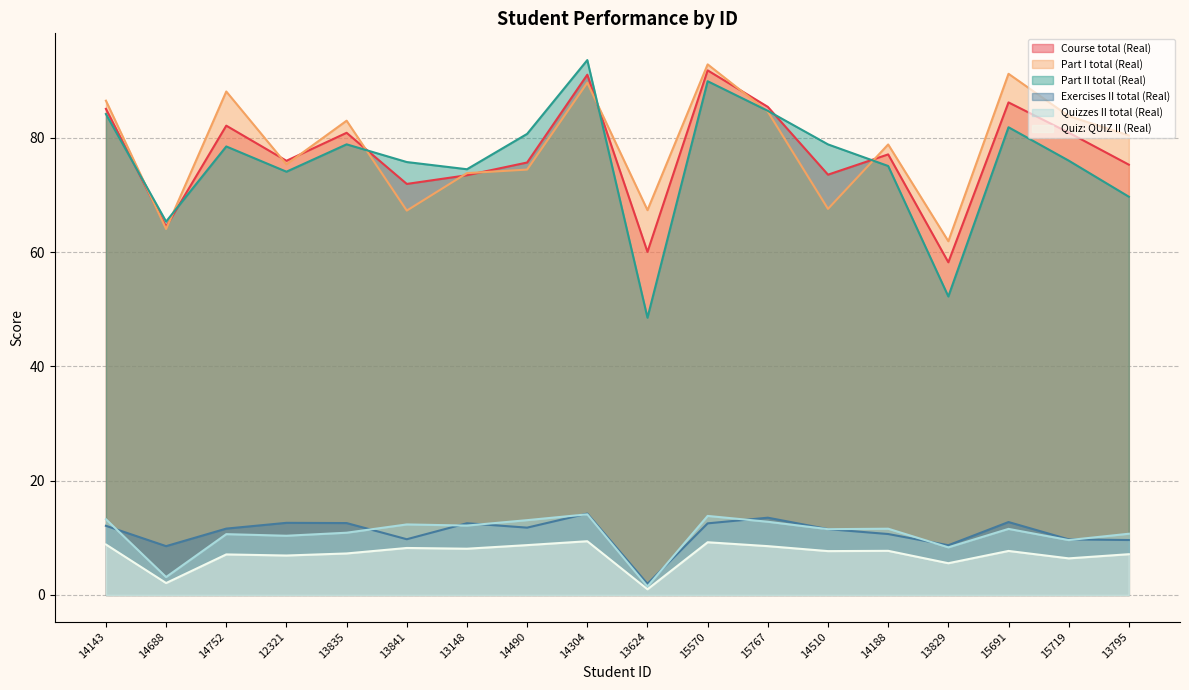

True or false: Quizzes II total (Real) has a value of 18.3 at 14752.

False